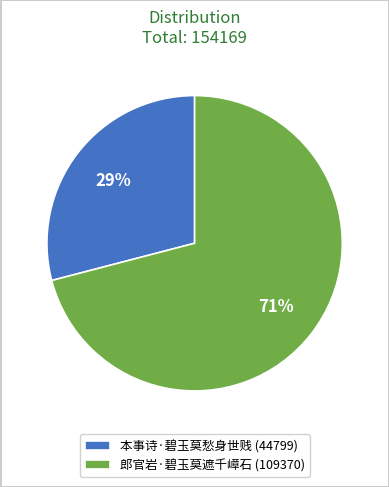

How many slices are in this pie chart?

2